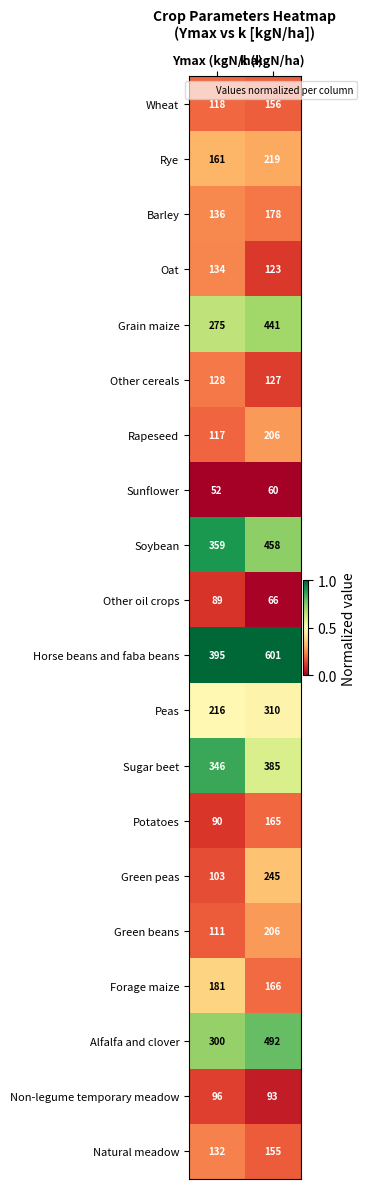

Which series has the largest total across all categories?

Horse beans and faba beans